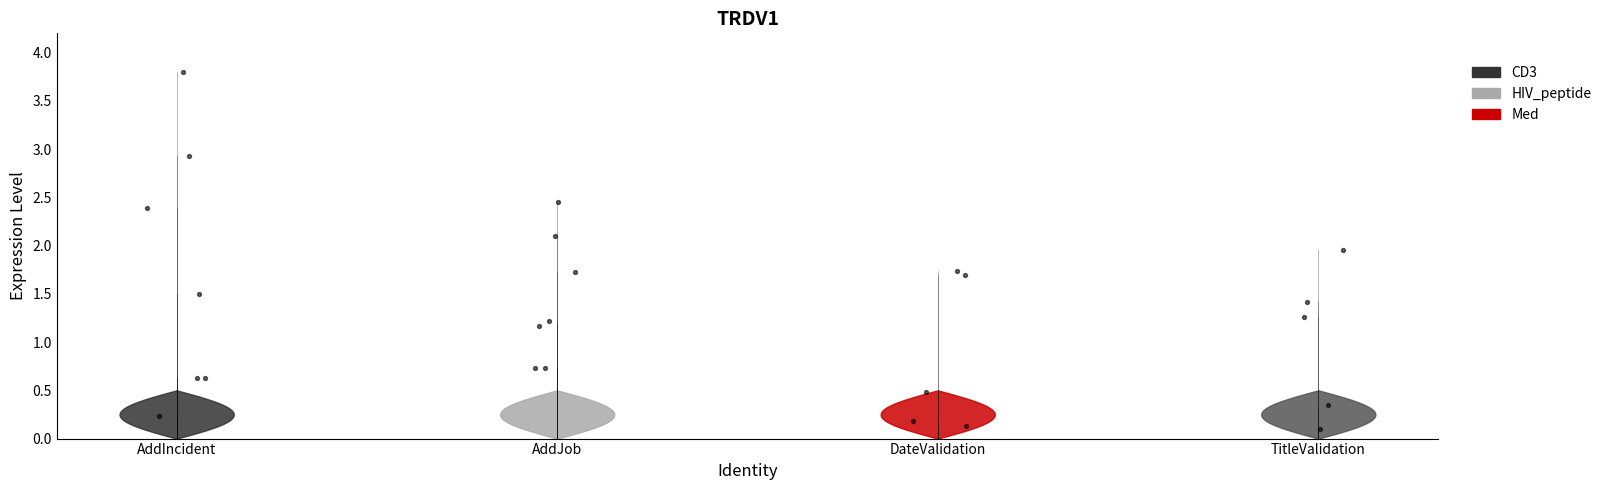

Which has a higher value, DateValidation or AddJob?

AddJob